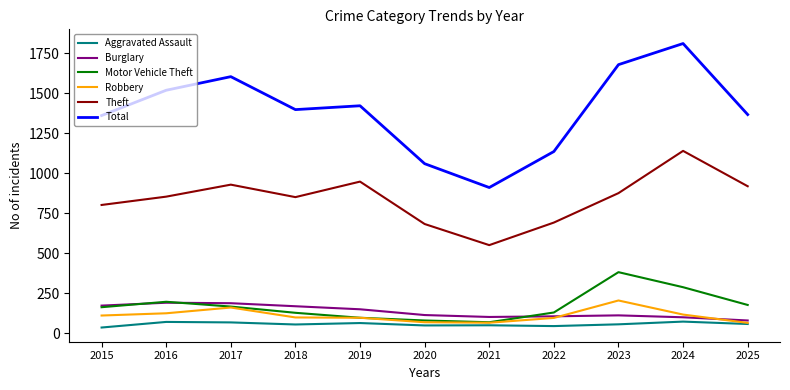

True or false: Burglary and Total intersect in this chart.

False